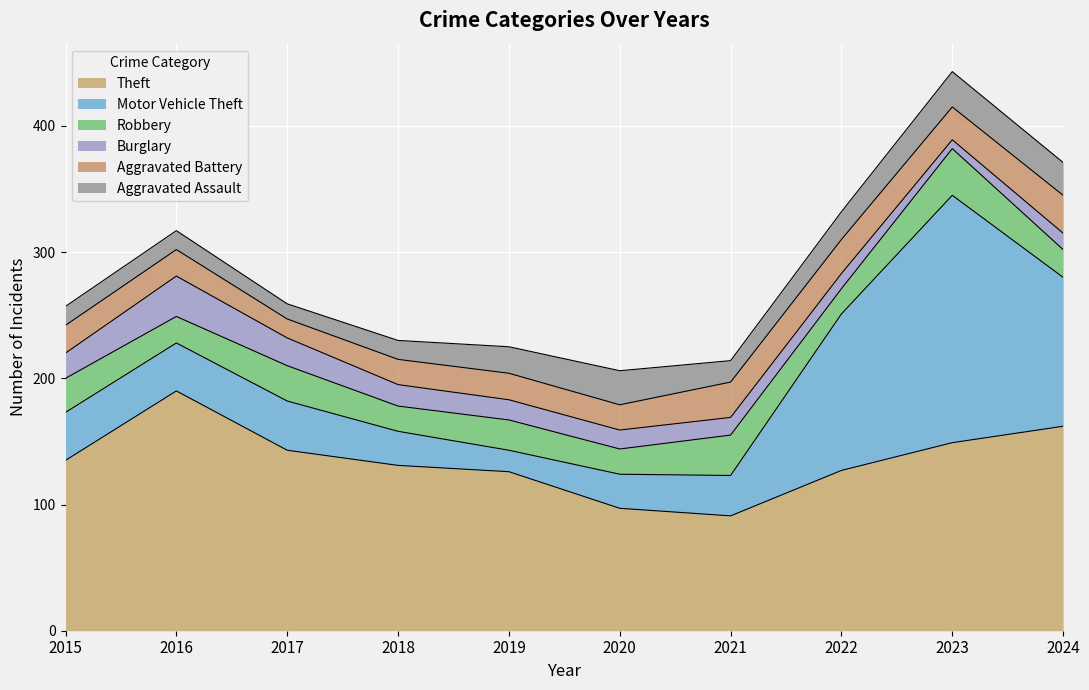

Reading left to right, what are all the values shown in this chart?

Theft: 135	190	143	131	126	97	91	127	149	162
Motor Vehicle Theft: 38	38	39	27	17	27	32	124	196	118
Robbery: 27	21	28	20	24	20	32	20	37	22
Burglary: 20	32	22	17	16	15	14	12	7	13
Aggravated Battery: 22	21	15	20	21	20	28	27	26	30
Aggravated Assault: 15	15	12	15	21	27	17	22	28	26